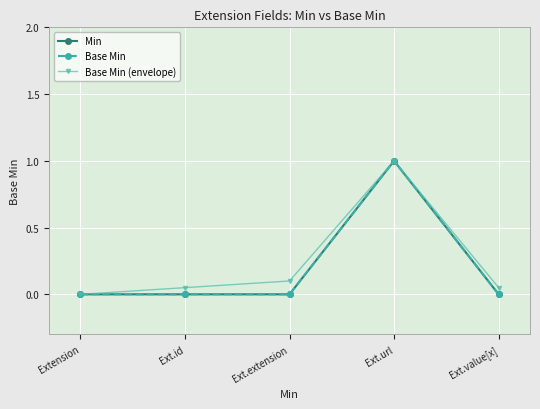

Is this an area chart (filled region under the line)?

No